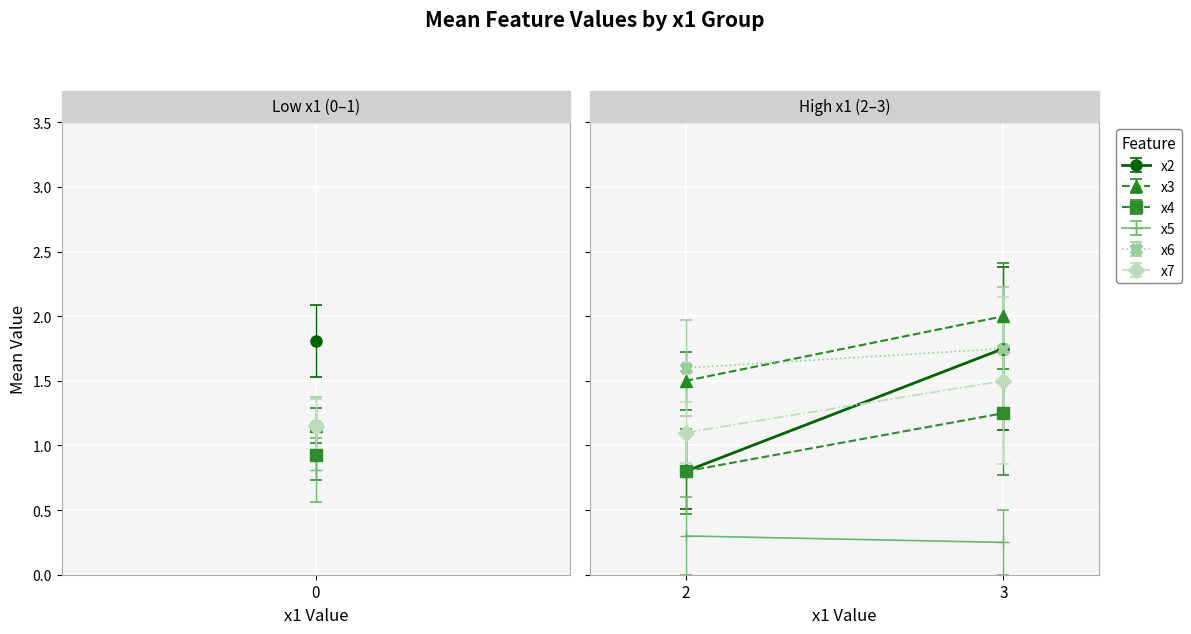

How many distinct data groups are displayed?

6